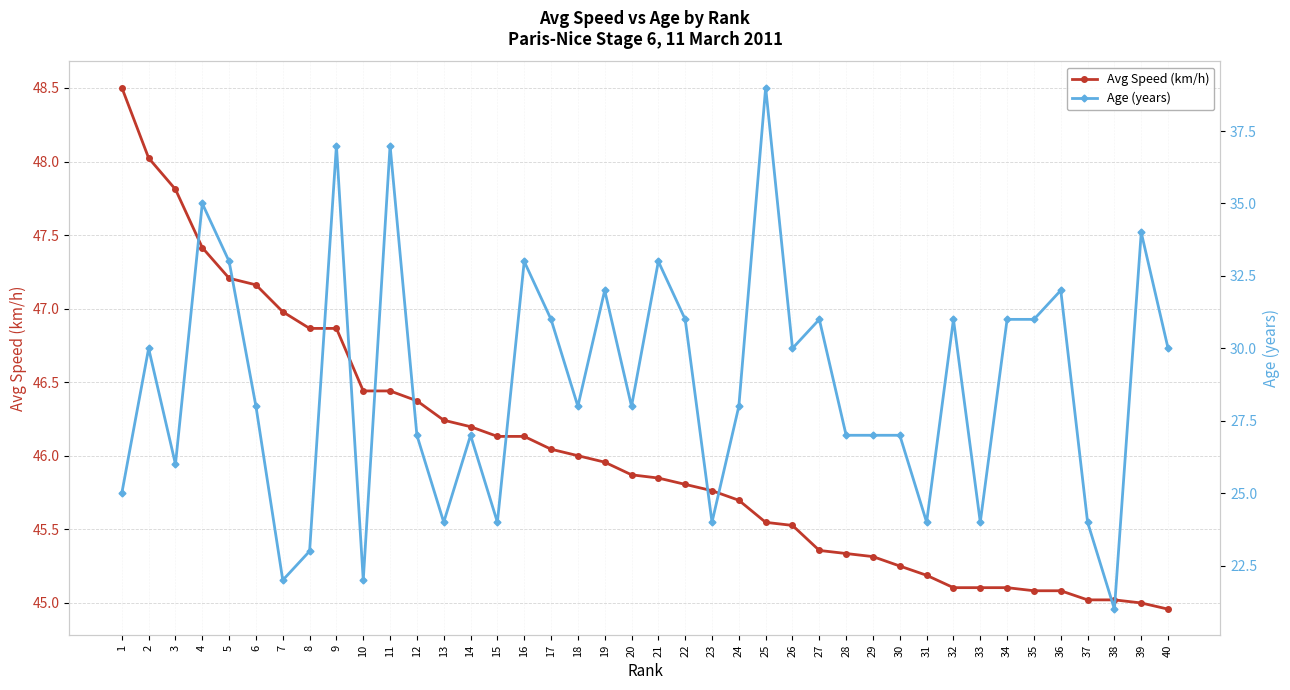

What is the spread (max minus min) of values at 16?

13.1